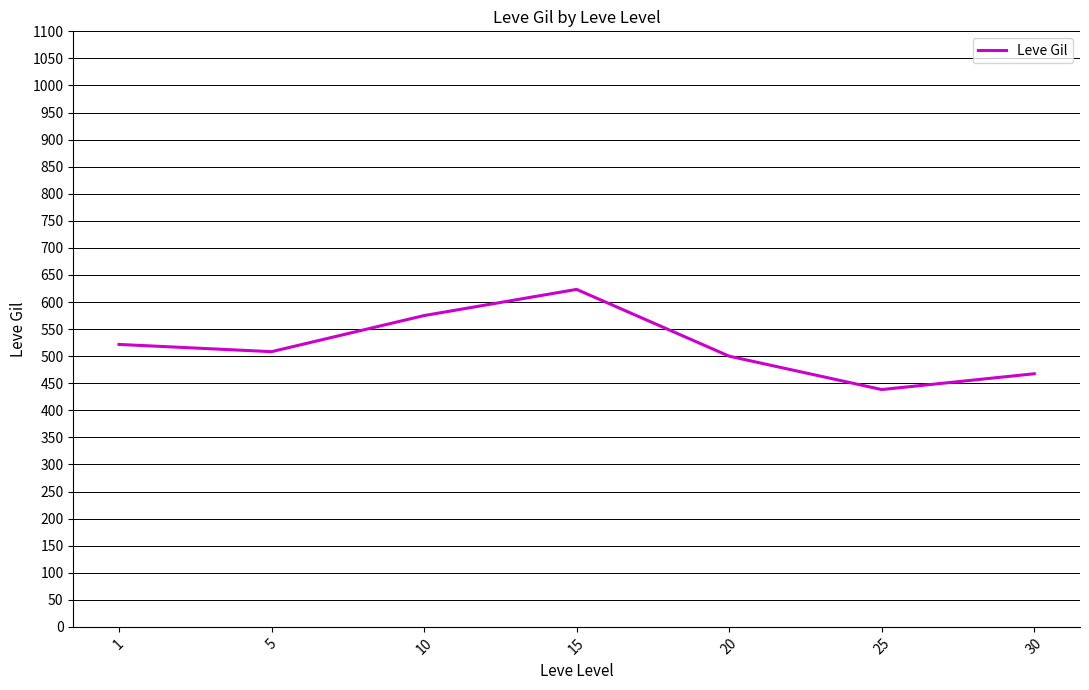

What is the maximum value shown in the chart?

623.3